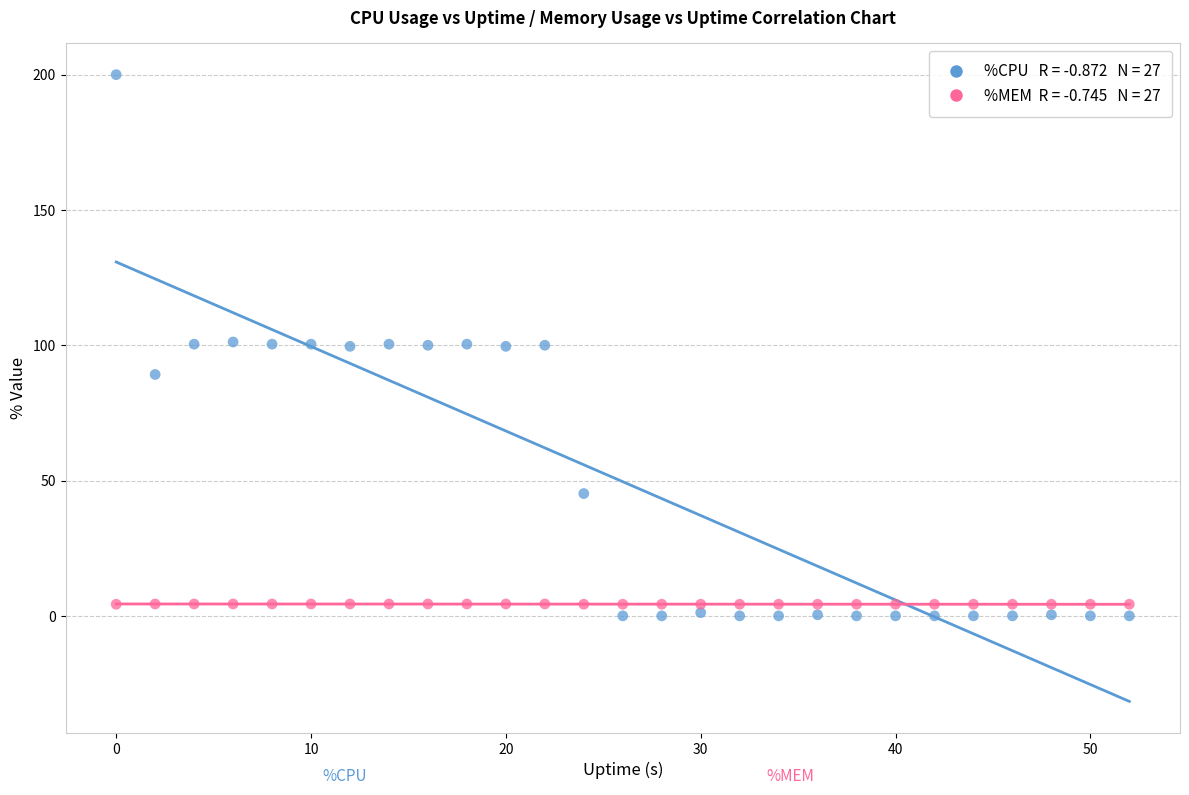

Across all data points, what is the range of Y values (max minus min)?

200.0